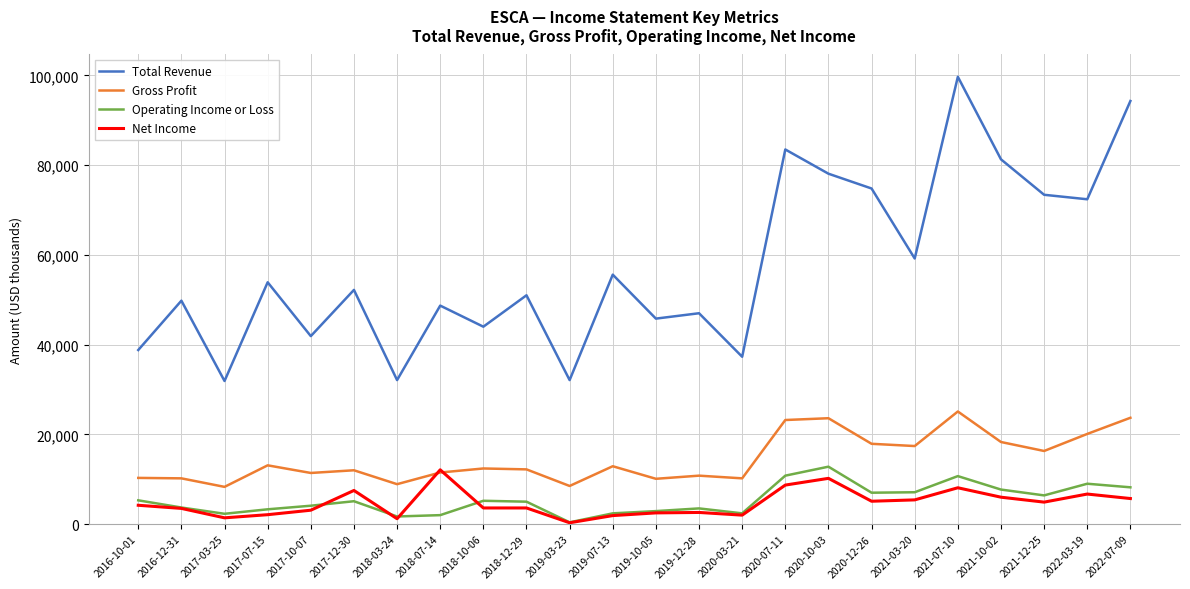

Is it true that Gross Profit equals 4932 at 2018-03-24?

False